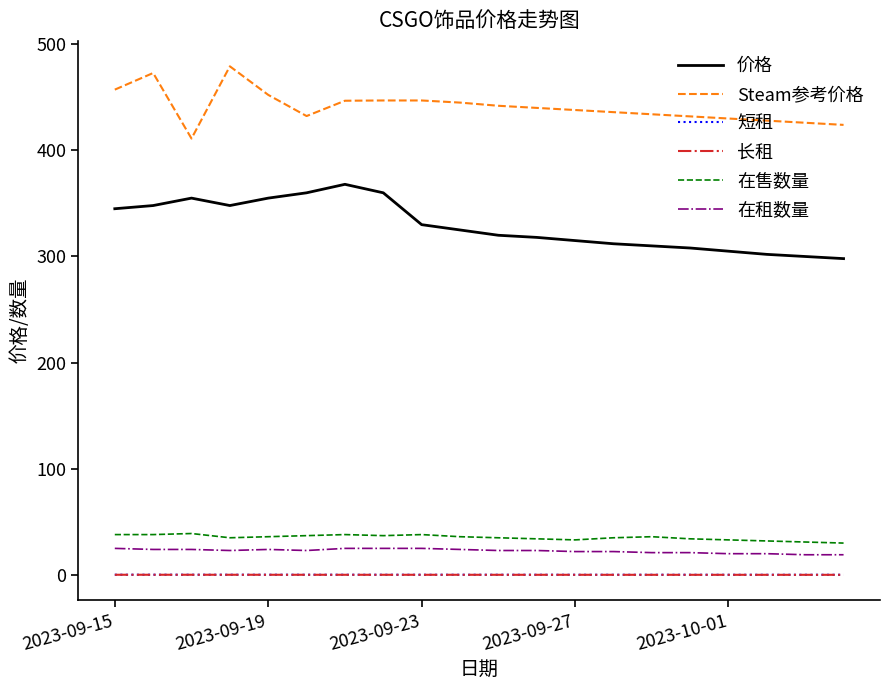

Which series has the largest total across all categories?

Steam参考价格